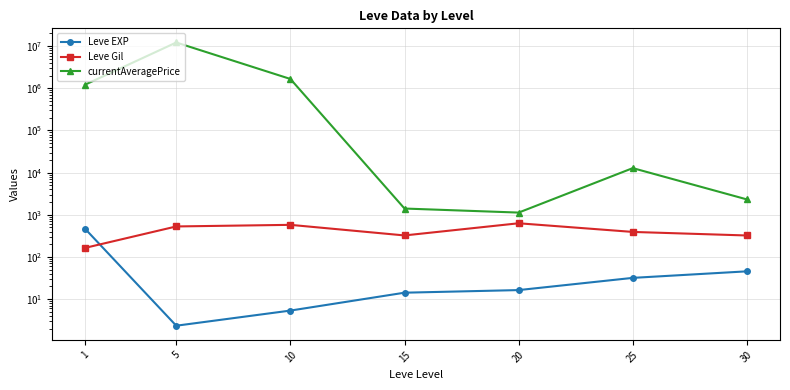

Reading right to left, extract all data points from this chart.

Leve EXP: 30=45.5	25=31.8	20=16.3	15=14.2	10=5.3	5=2.3	1=468.5
Leve Gil: 30=322.5	25=391.7	20=628.3	15=323.3	10=576.7	5=528.3	1=163.5
currentAveragePrice: 30=2313.8	25=12785.7	20=1127.0	15=1405.7	10=1667105.3	5=12219765.3	1=1215201.5